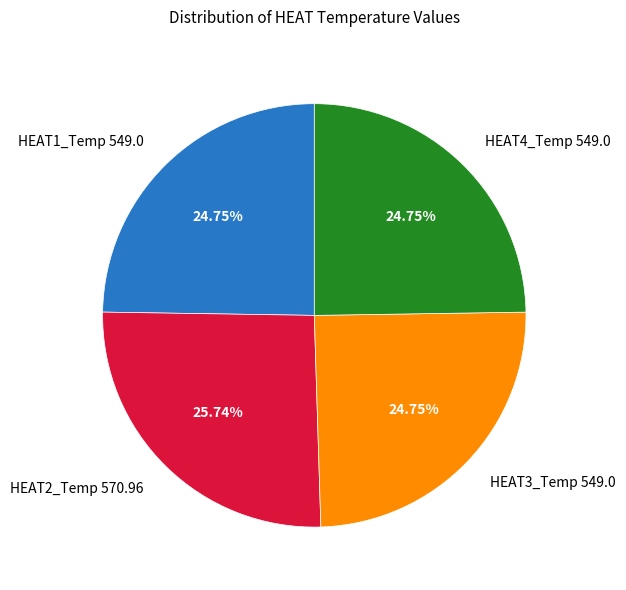

What is the ratio of the value at HEAT1_Temp 549.0 to the value at HEAT3_Temp 549.0?

1.0